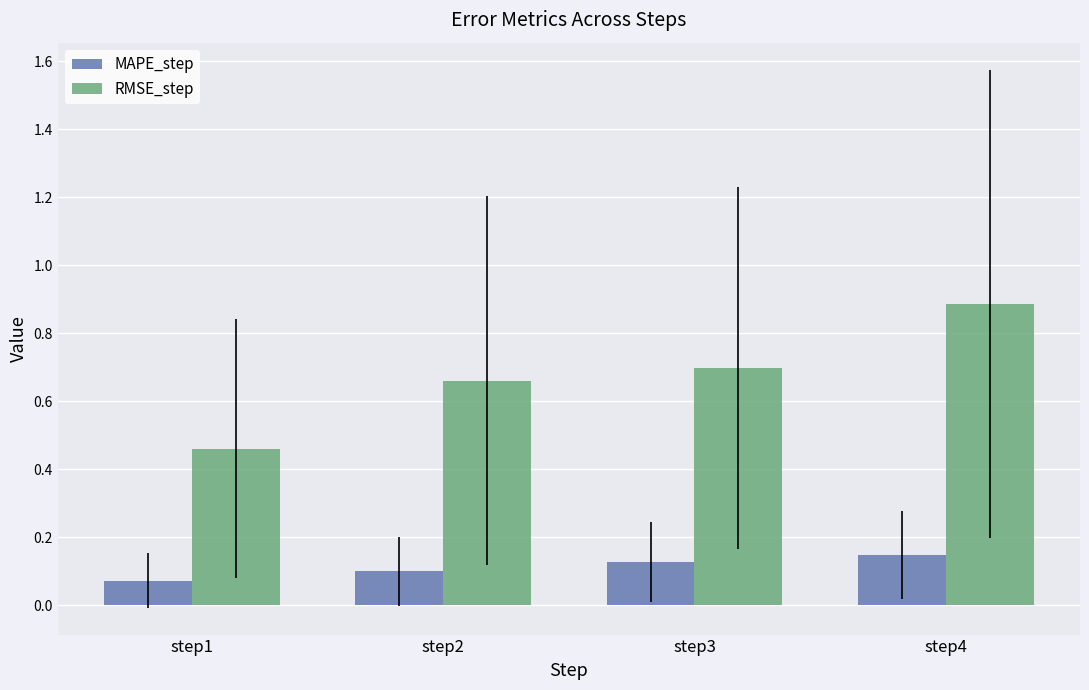

Read the RMSE_step value at step4.

0.9